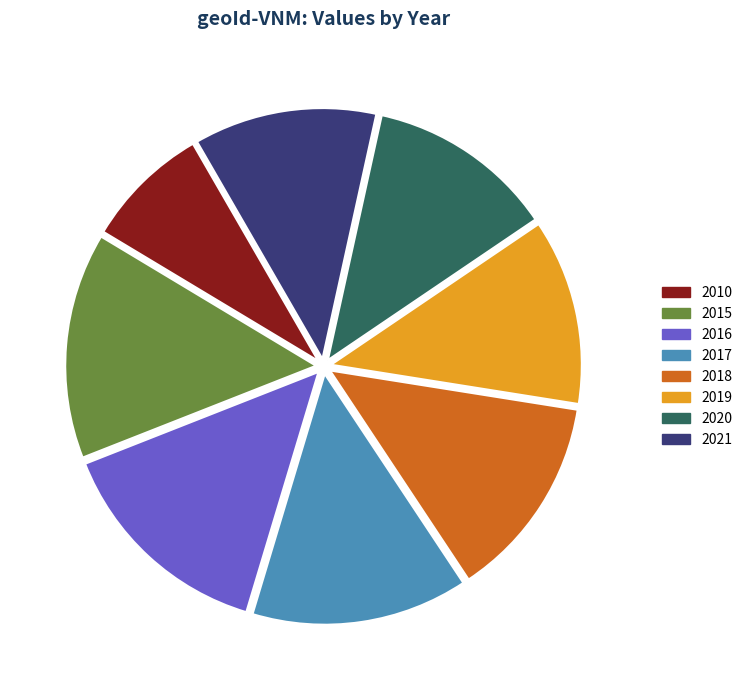

To the nearest percent, what is the difference between the 2018 and 2010 slice percentages?

5%